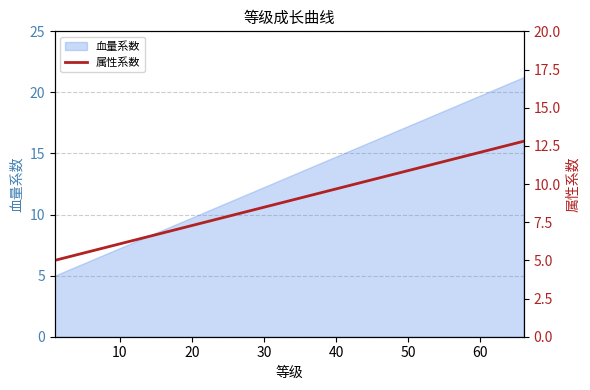

What is the lowest value of the 血量系数 series?

5.0